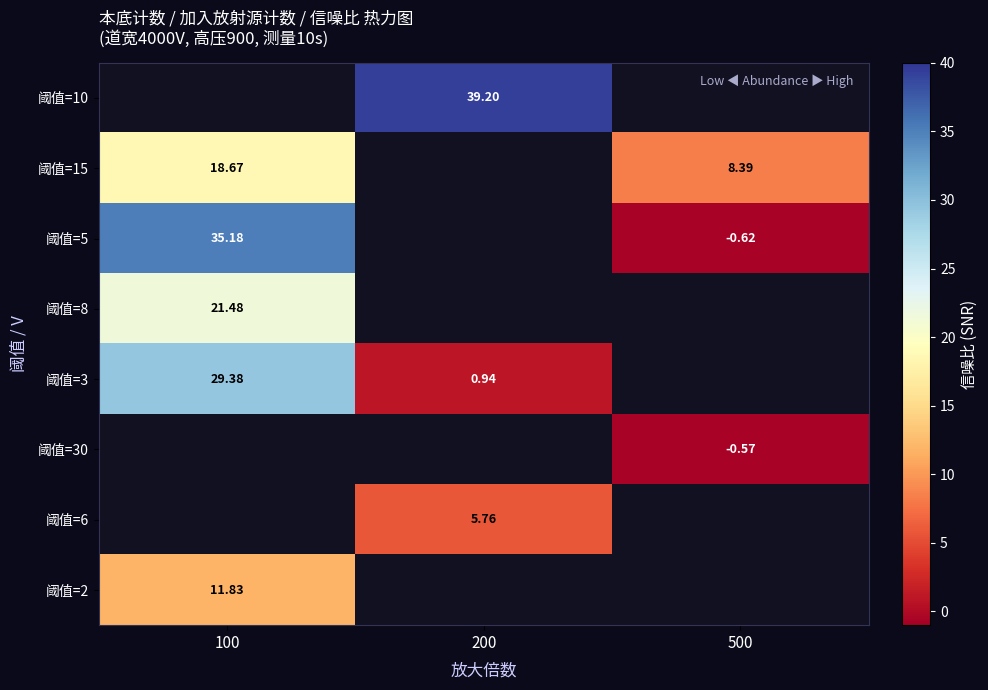

How many series are shown in this chart?

8